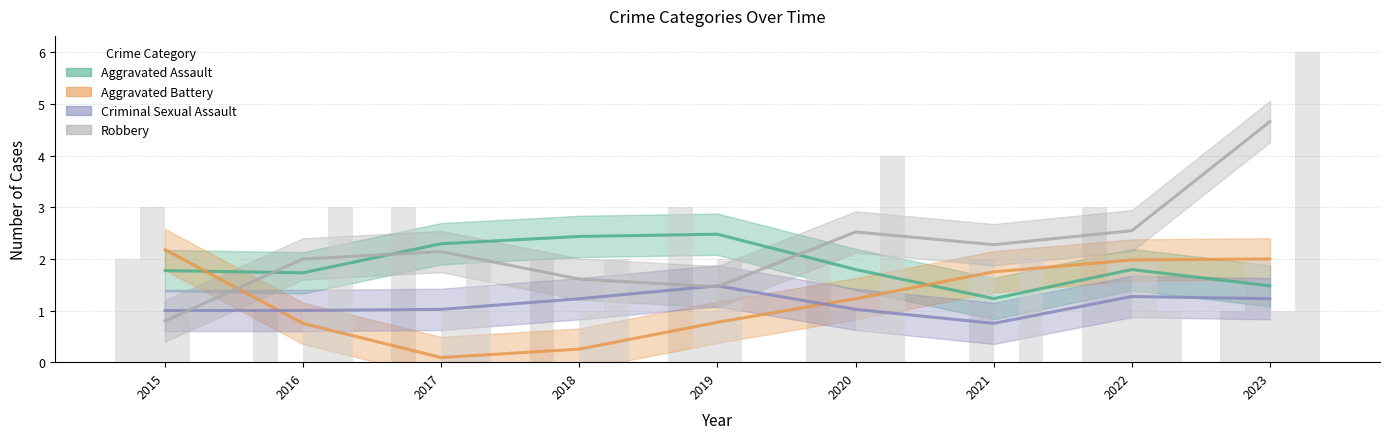

The Criminal Sexual Assault series shows 0 at 2016. True or false?

False